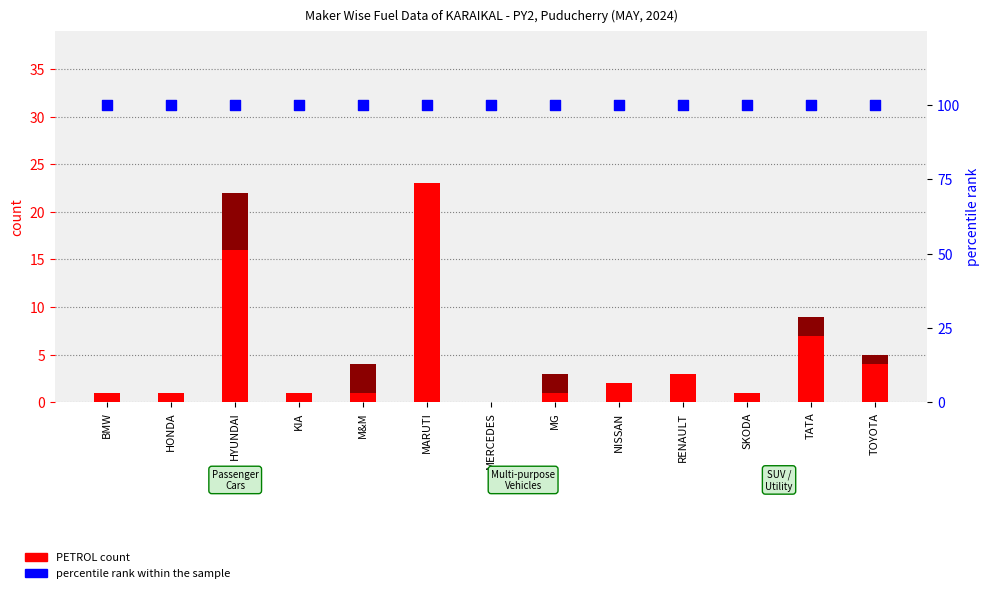

Which series has the largest total across all categories?

percentile rank within the sample